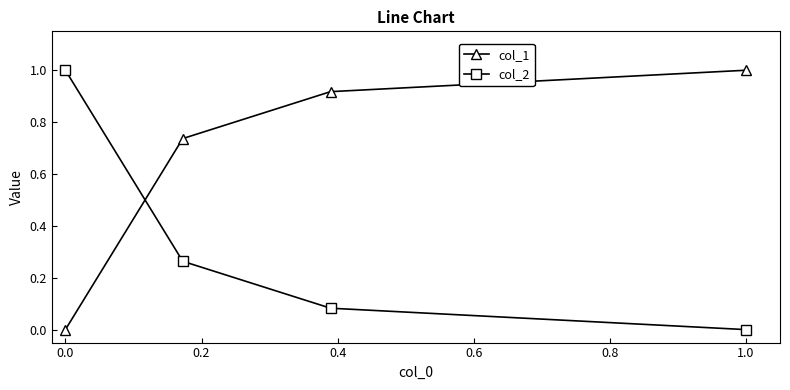

Does the chart display data point markers on the line(s)?

Yes